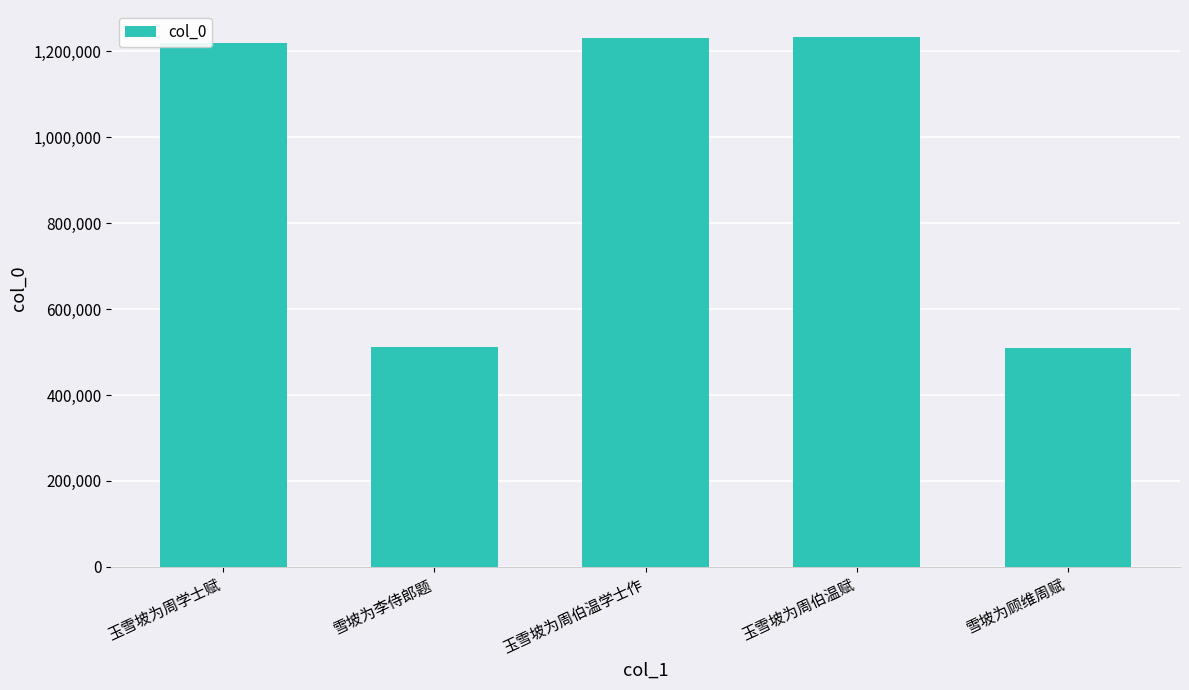

Is it true that the value at 雪坡为李侍郎题 is 708128?

False